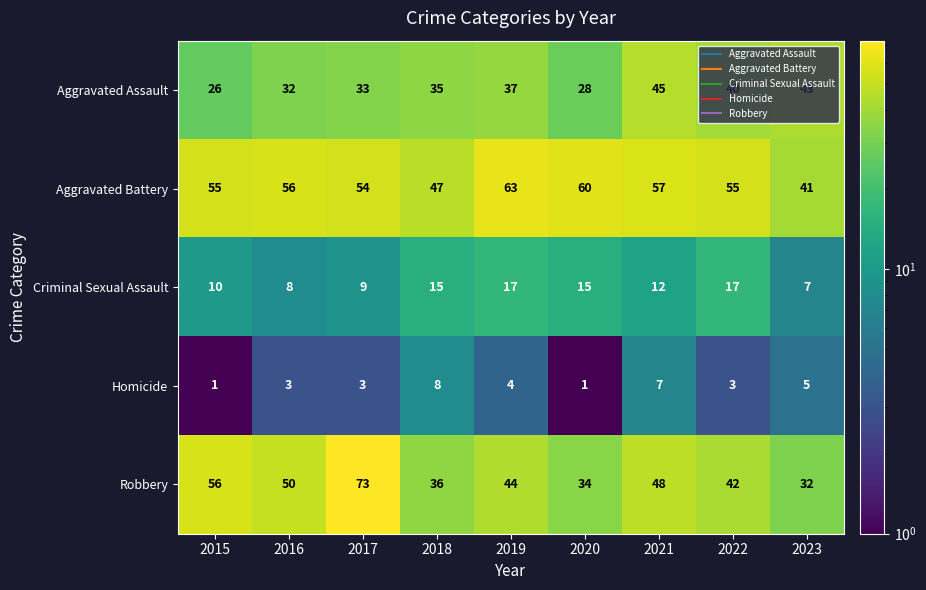

Which category has the highest value across all series?

2017